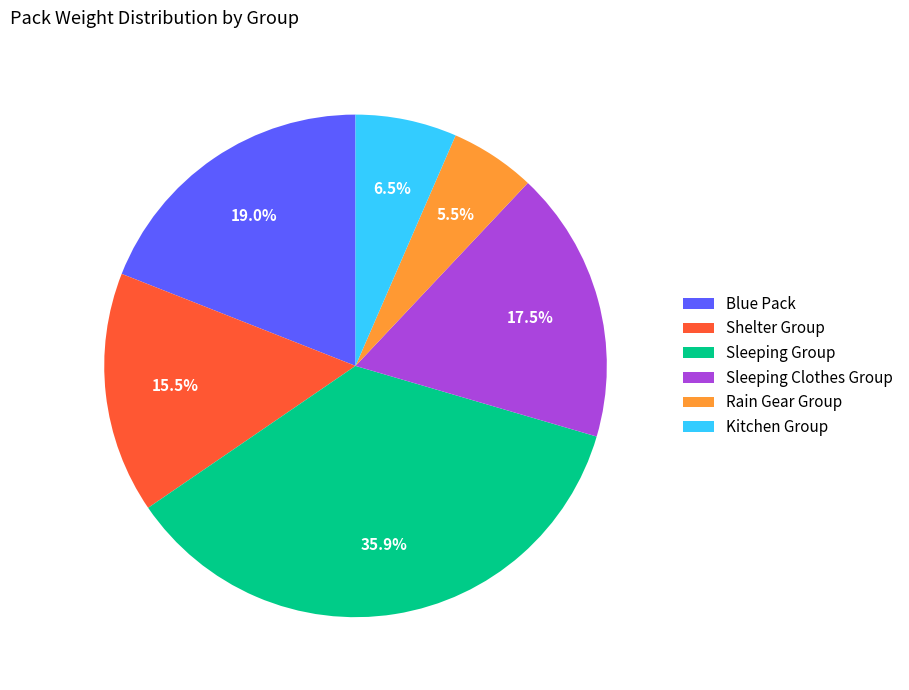

Approximately how many times larger is the value at Shelter Group compared to Kitchen Group?

2.4